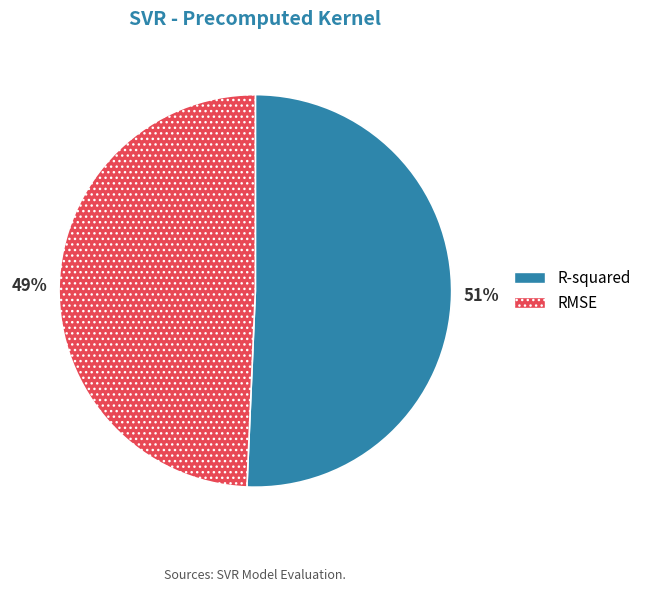

Which slice is the largest?

R-squared